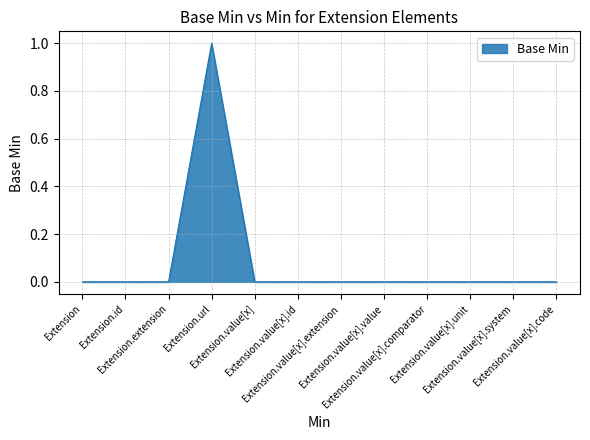

The value at Extension.value[x].comparator is 0. True or false?

True